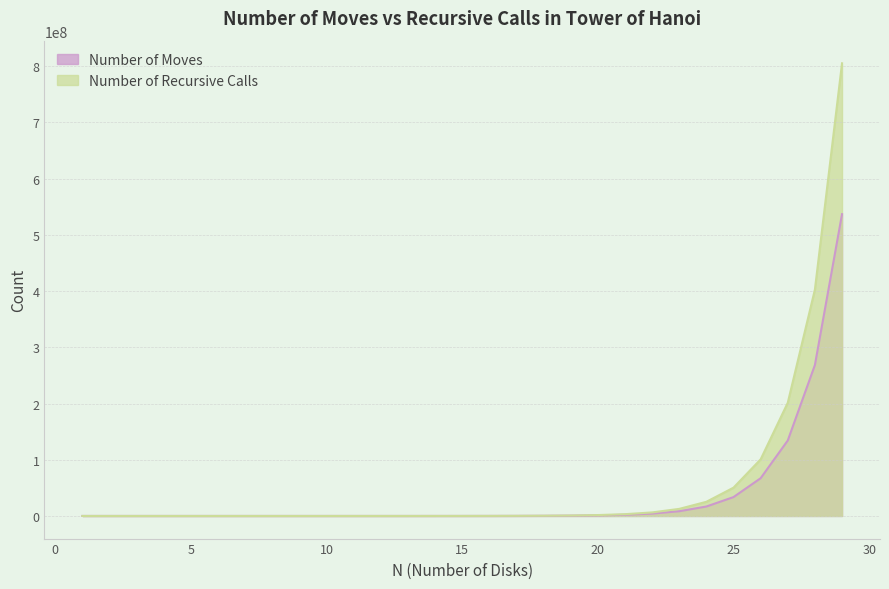

How many lines are shown in the chart?

2